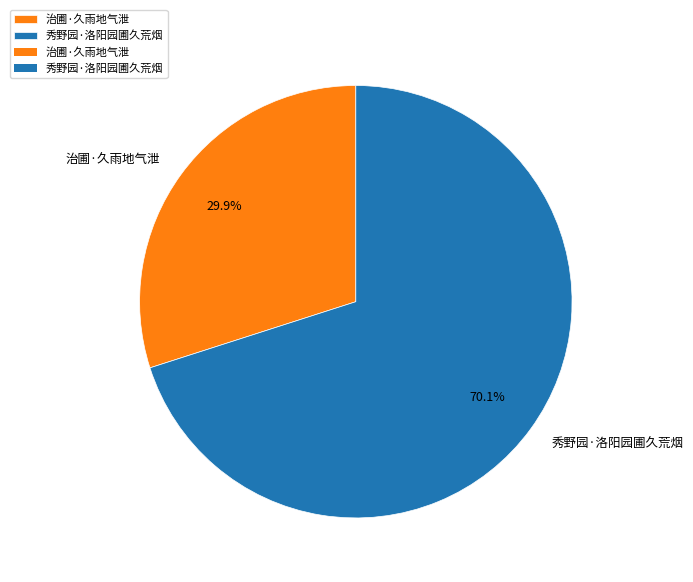

What portion of the pie excludes 秀野园·洛阳园圃久荒烟?

29.9%